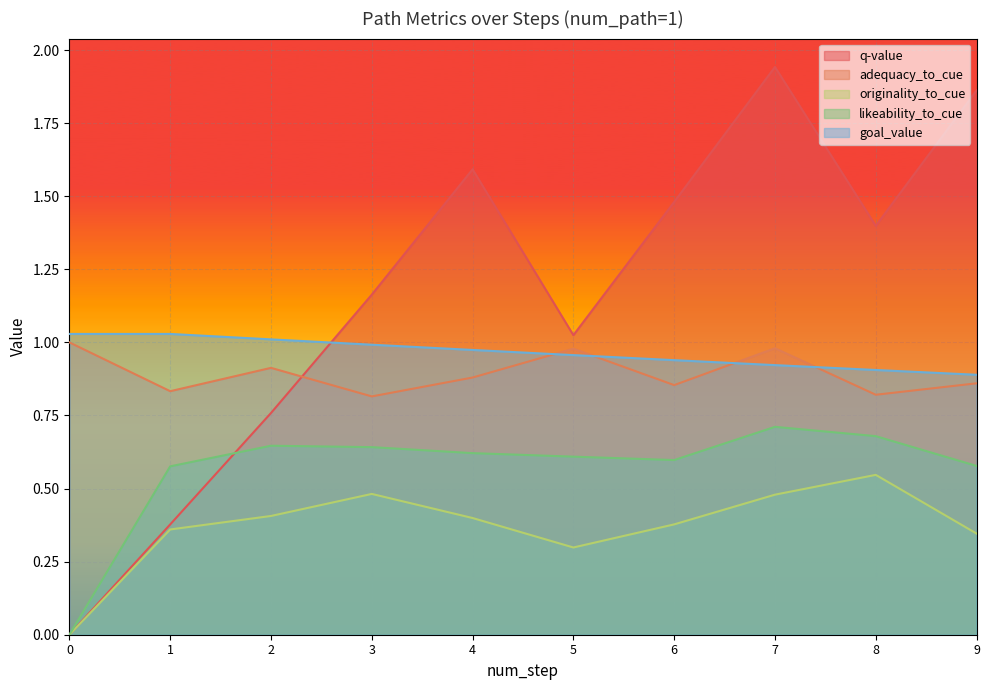

Reading left to right, list all the values displayed in this chart.

q-value: 0.0	0.4	0.8	1.2	1.6	1.0	1.5	1.9	1.4	1.9
adequacy_to_cue: 1.0	0.8	0.9	0.8	0.9	1.0	0.9	1.0	0.8	0.9
originality_to_cue: 0.0	0.4	0.4	0.5	0.4	0.3	0.4	0.5	0.5	0.3
likeability_to_cue: 0.0	0.6	0.6	0.6	0.6	0.6	0.6	0.7	0.7	0.6
goal_value: 1.0	1.0	1.0	1.0	1.0	1.0	0.9	0.9	0.9	0.9